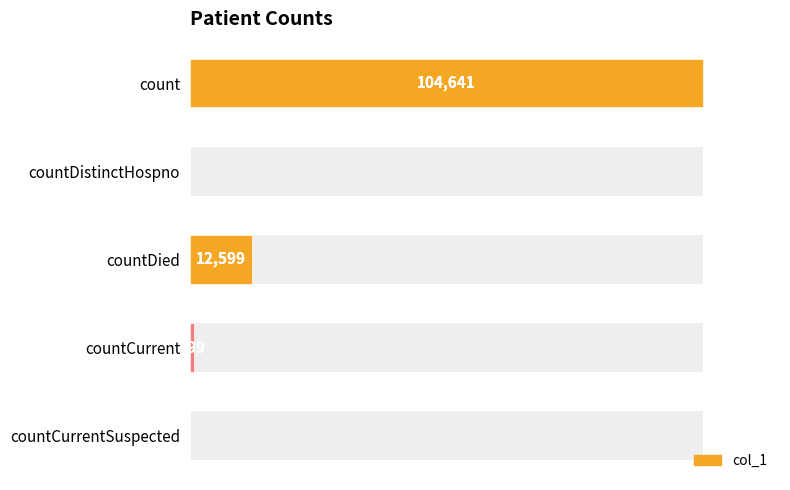

Are the bars horizontal?

Yes